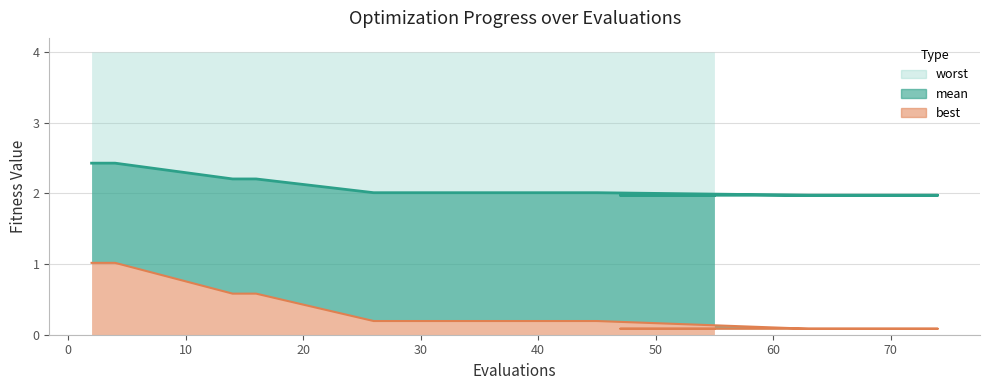

True or false: mean has more than 1 points higher than both neighbors.

False